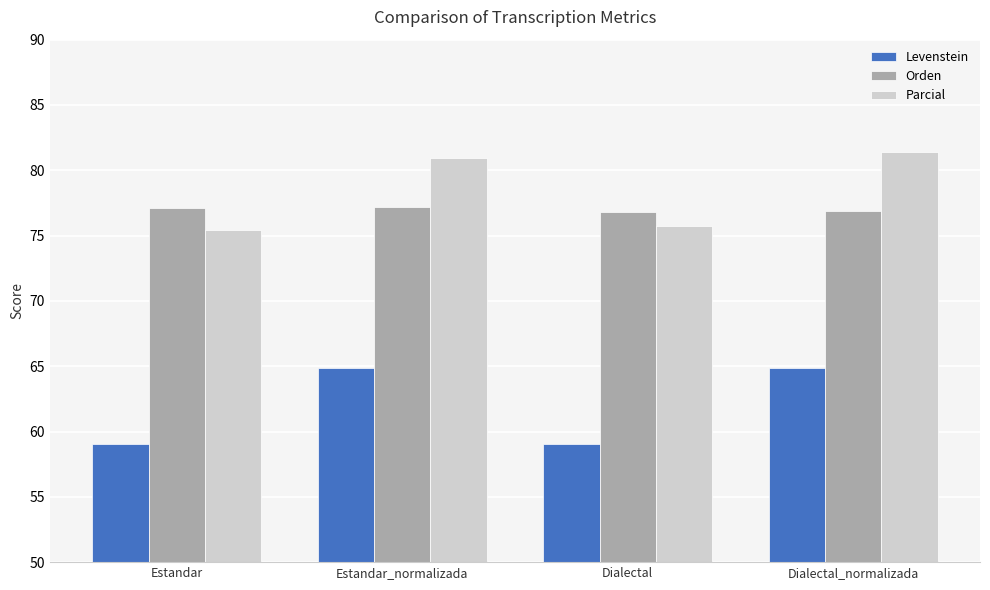

The value of Parcial at Estandar_normalizada is 80.9. True or false?

True